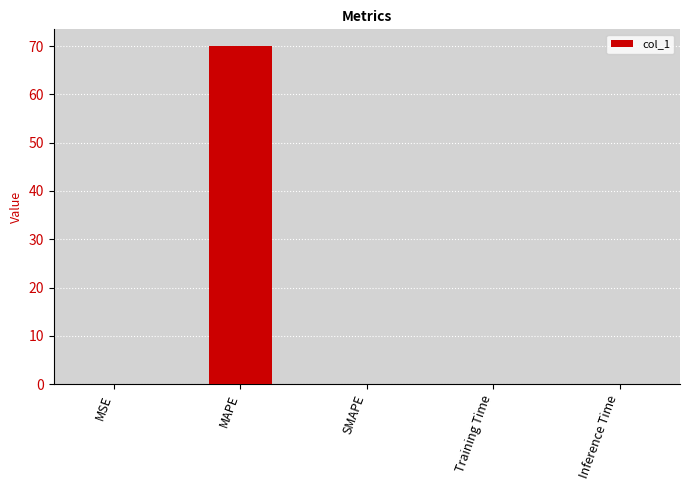

Is it true that the value at MSE is 0.0?

True